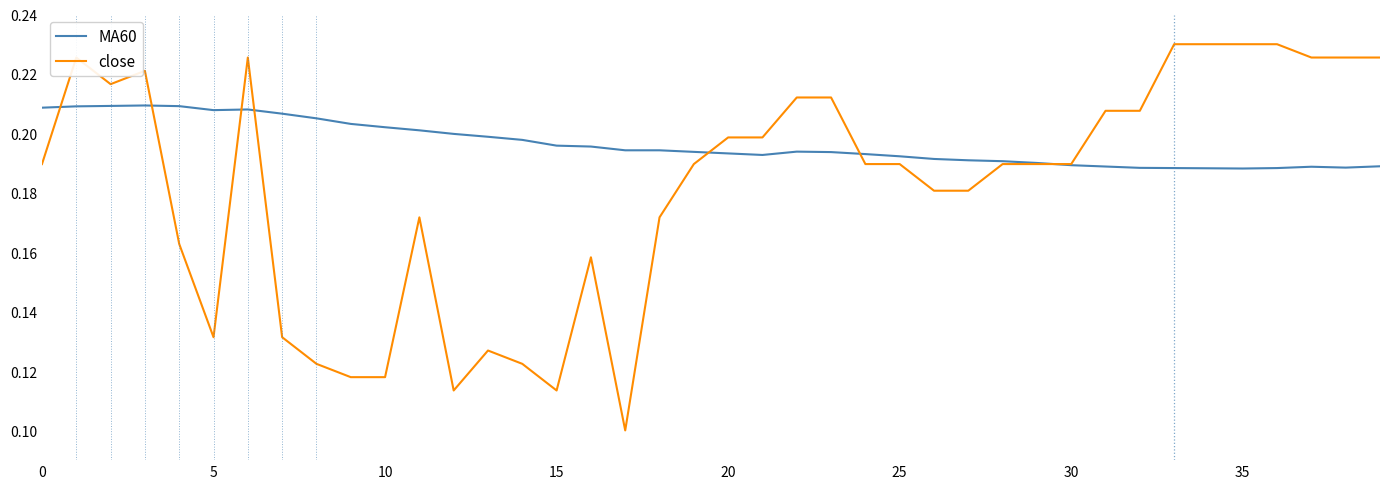

Which series has the widest spread of values?

close